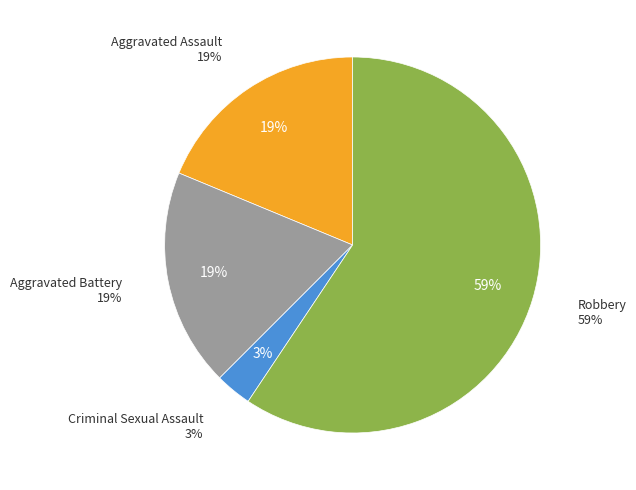

Approximately how many times larger is the value at Aggravated Battery compared to Robbery?

0.3